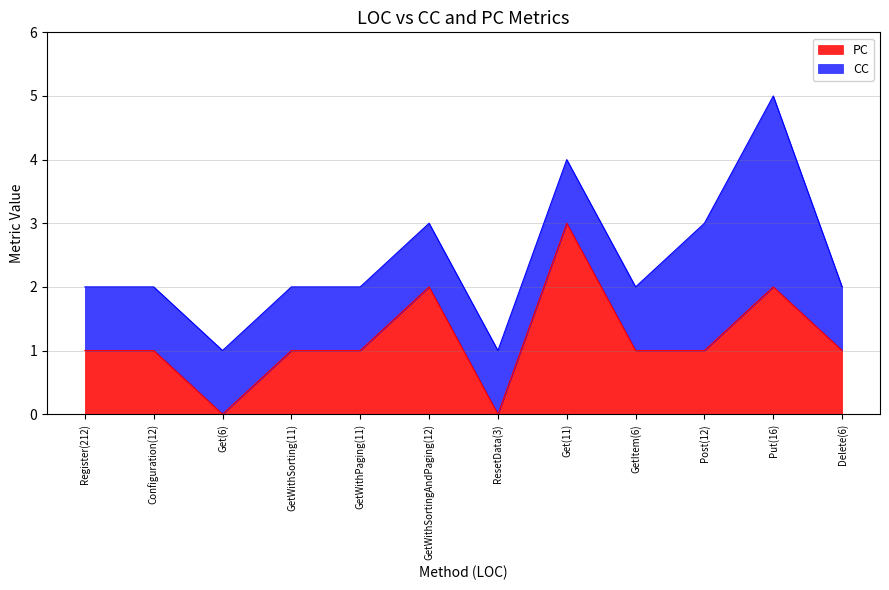

True or false: there are more than 0 points higher than both neighbors.

True